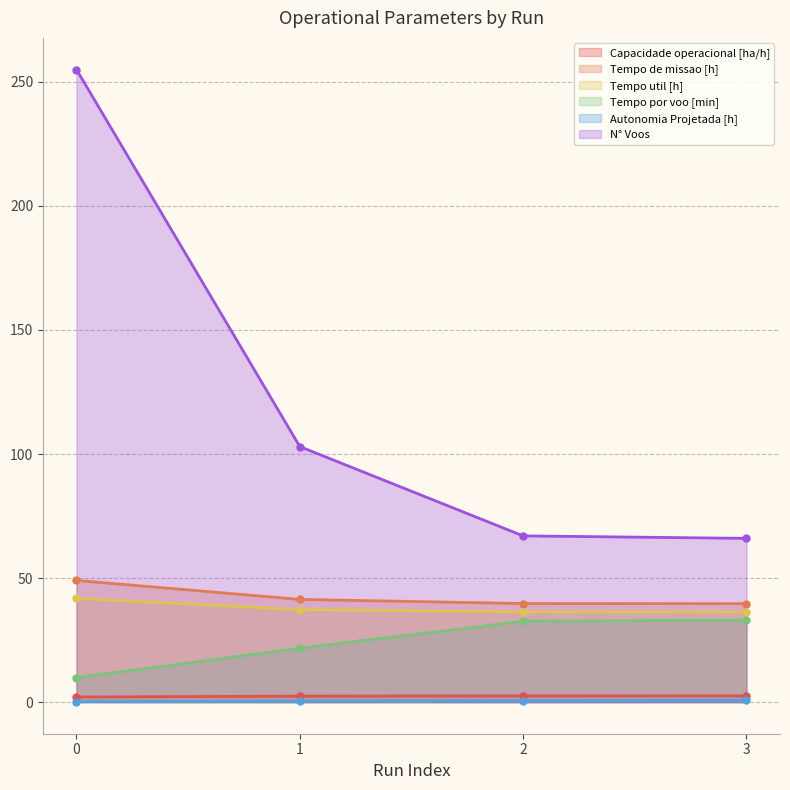

True or false: Tempo util [h] and Autonomia Projetada [h] cross at least once.

False